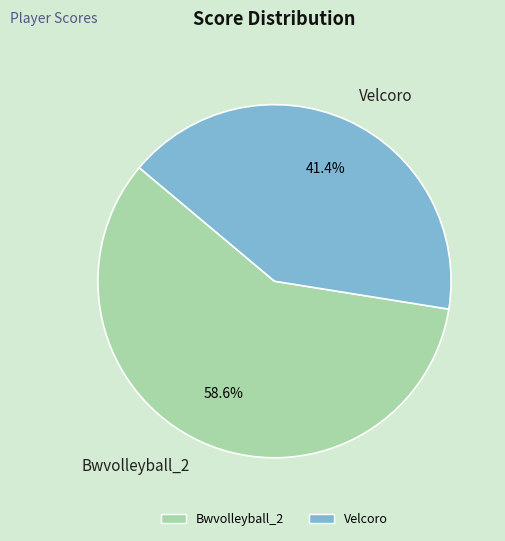

To the nearest percent, what is the combined percentage of Velcoro and Bwvolleyball_2?

100%